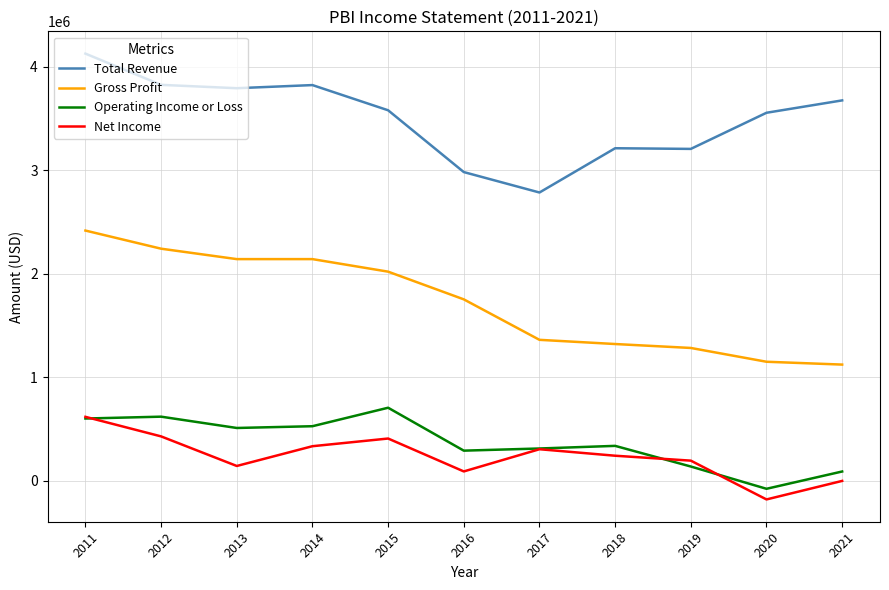

At which label does Net Income first exceed 241800?

2011